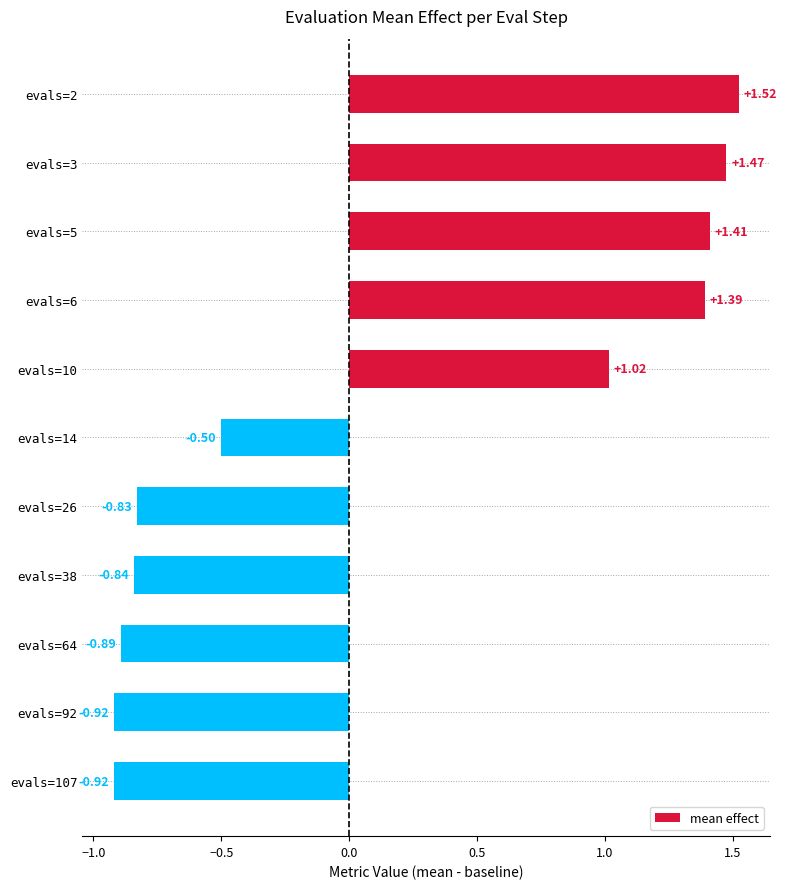

Are the bars grouped side by side (vs. stacked)?

No